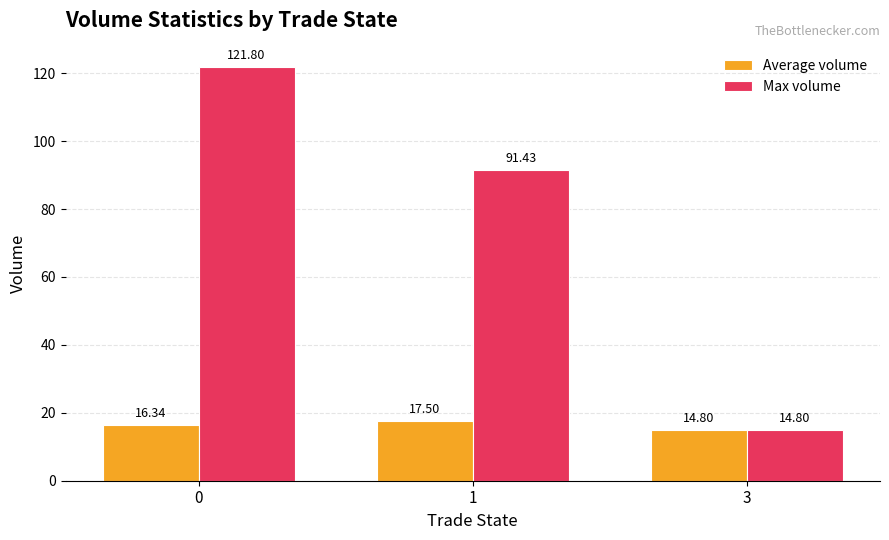

What are all the series names shown in the legend?

Average volume, Max volume